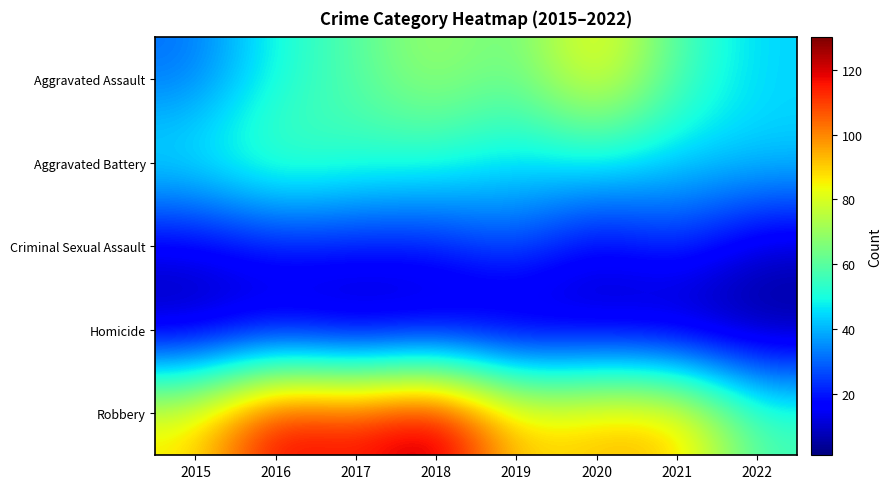

What is the spread (max minus min) of values at 2020?

88